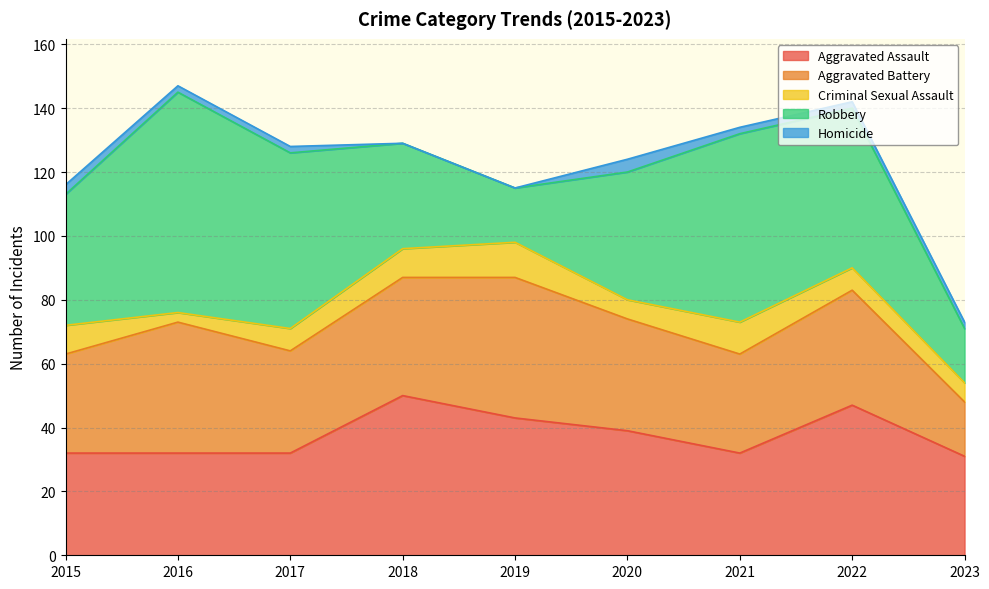

How many categories are shown in the chart?

9